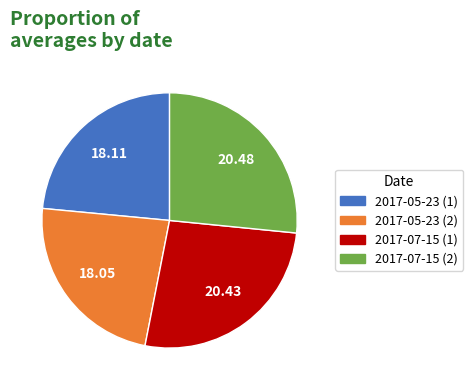

Does any single category account for the majority?

No